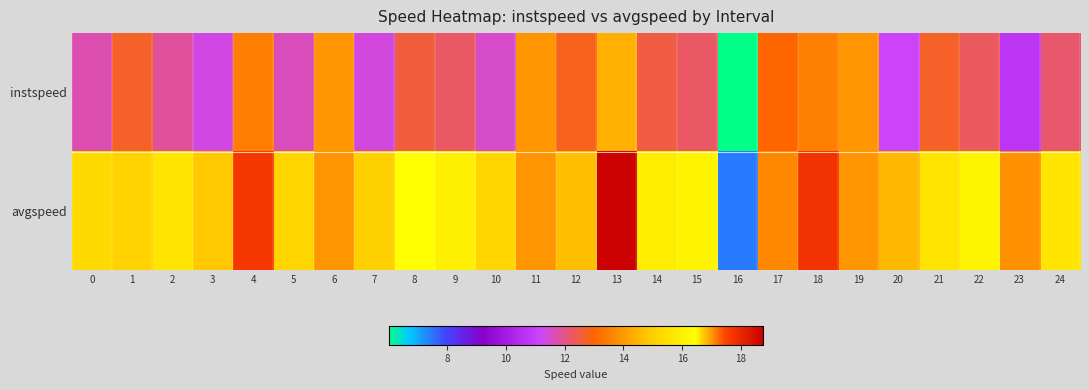

Reading left to right, list all the values displayed in this chart.

instspeed: 0=11.7	1=12.7	2=11.9	3=11.3	4=13.4	5=11.6	6=13.9	7=11.4	8=12.6	9=12.3	10=11.5	11=13.9	12=12.8	13=14.4	14=12.5	15=12.3	16=6.0	17=13.0	18=13.5	19=13.9	20=11.1	21=12.7	22=12.3	23=10.7	24=12.2
avgspeed: 0=15.3	1=16.7	2=15.7	3=14.9	4=17.7	5=15.2	6=13.9	7=15.0	8=16.5	9=16.0	10=15.2	11=13.9	12=16.8	13=18.7	14=16.5	15=16.1	16=7.5	17=17.1	18=17.8	19=13.9	20=14.5	21=16.6	22=16.1	23=13.8	24=15.7